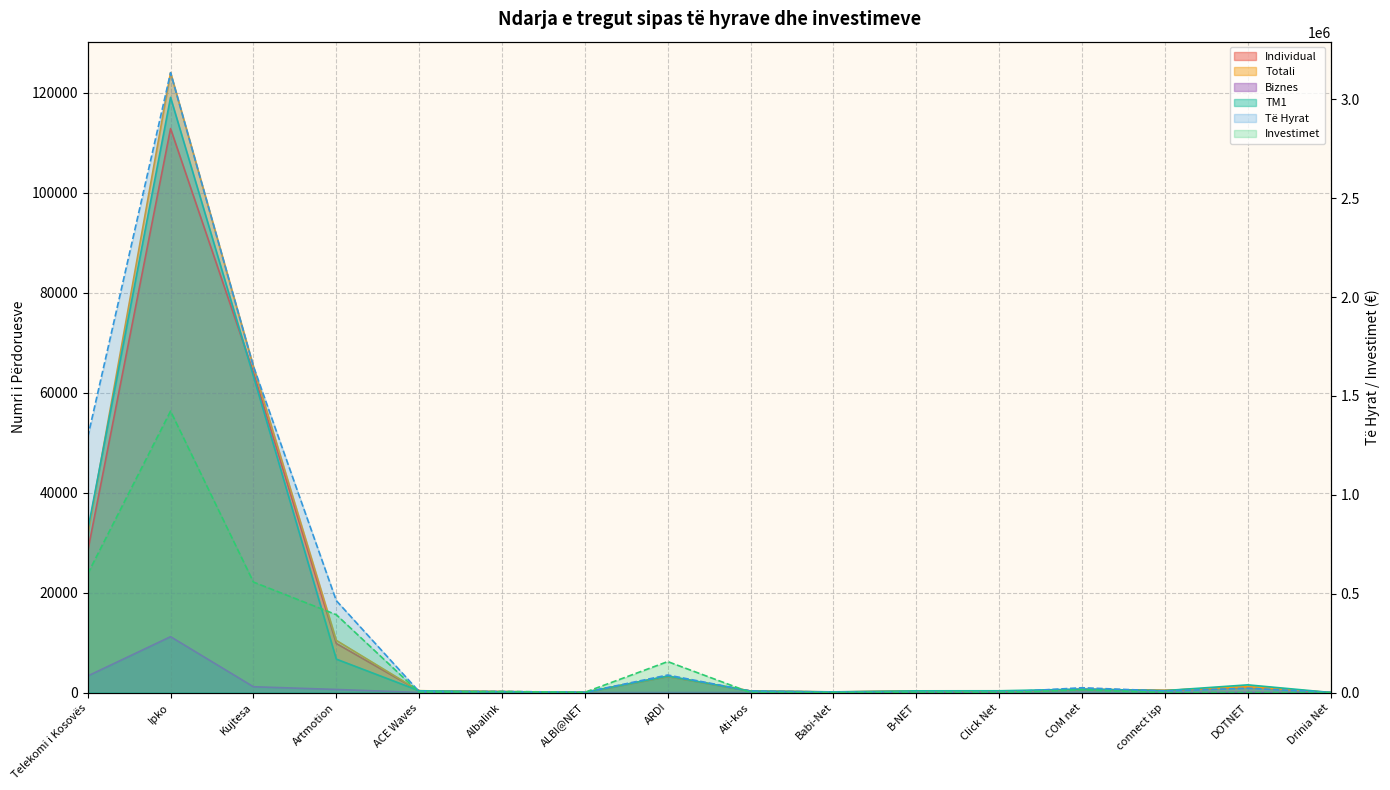

What is the sum of the Individual values at B-NET and Ipko?

113191.0